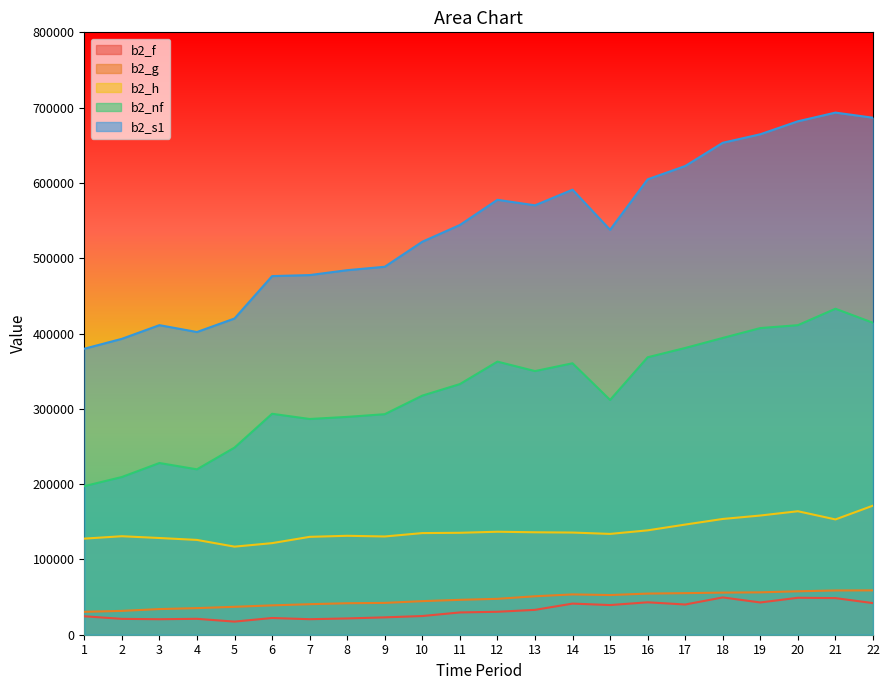

True or false: b2_s1 and b2_h cross at least once.

False